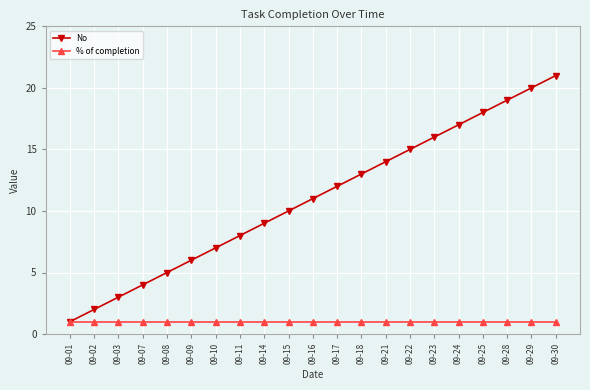

True or false: No has more than 0 interior local peaks.

False